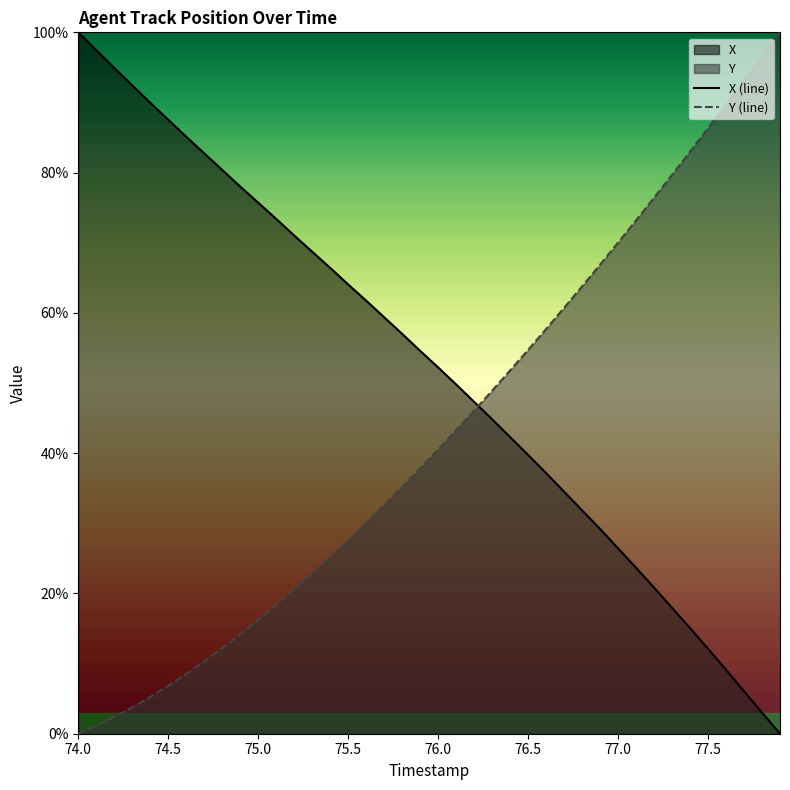

Rank the series at 74.5 from lowest to highest value.

Y (line), X (line)